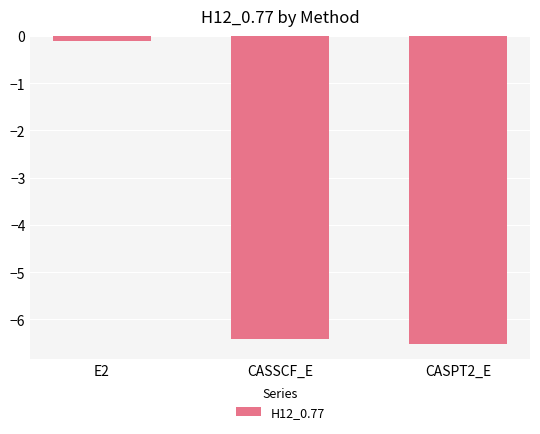

How many values are below -6?

2